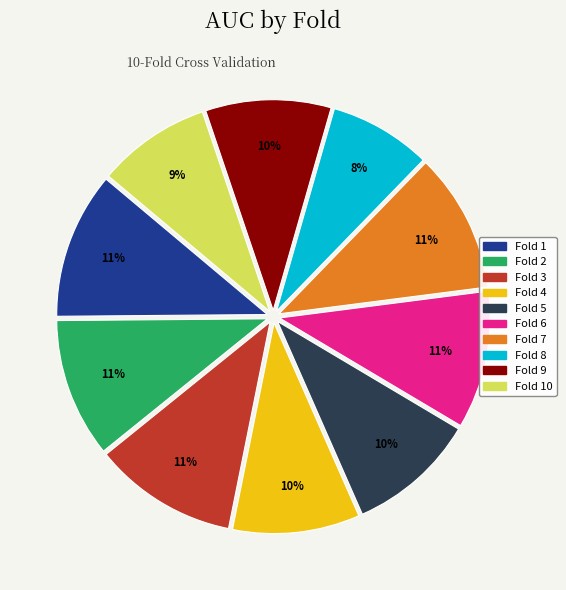

The Fold 1 slice represents 26% of the pie. True or false?

False